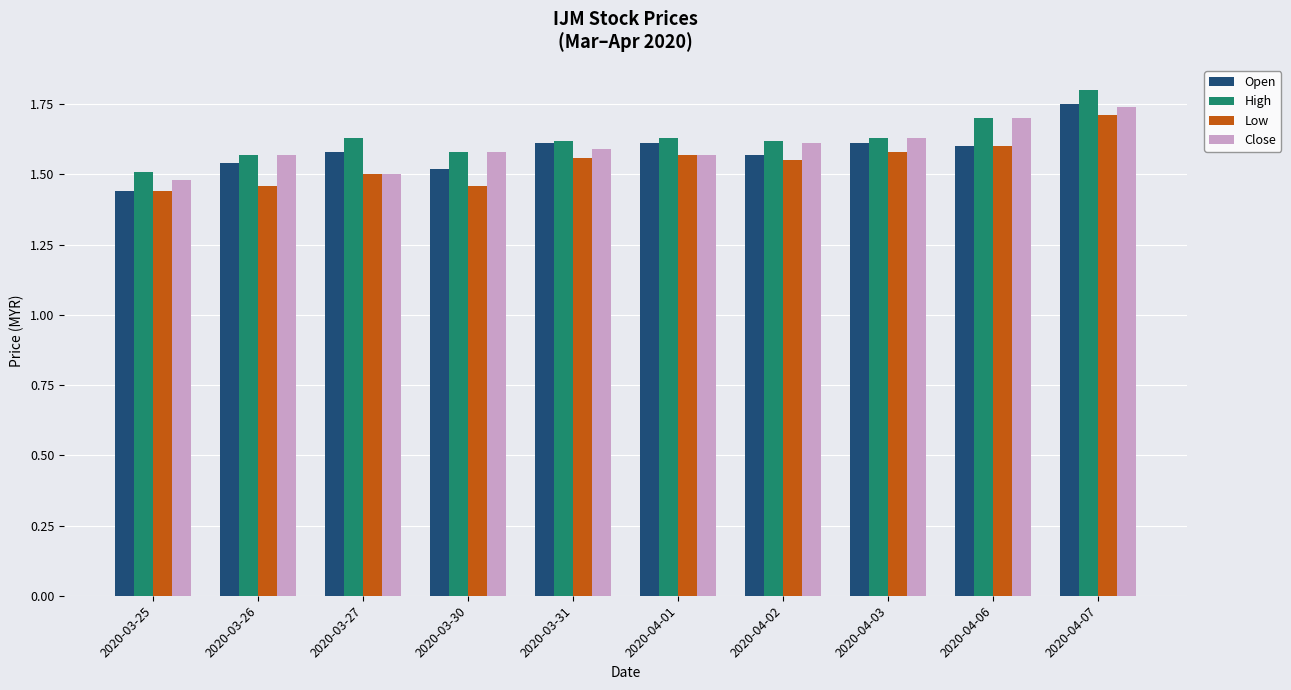

At which category does the chart reach its peak across all series?

2020-04-07